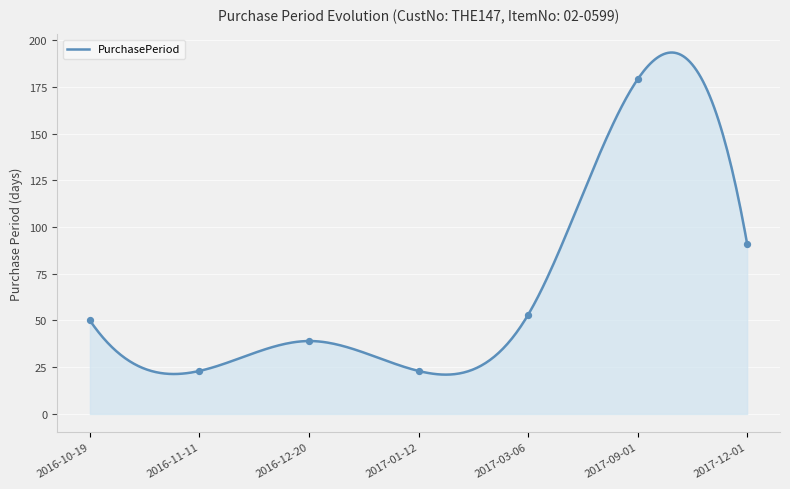

Approximately how many times larger is the value at 2017-09-01 compared to 2016-10-19?

3.6